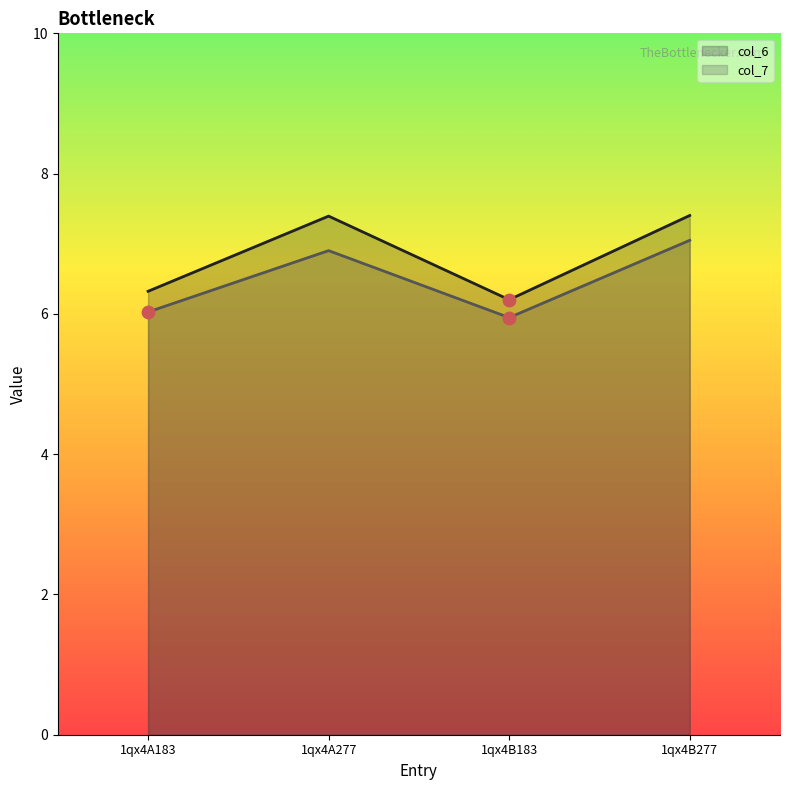

What is the total value across all series at 1qx4A277?

14.3